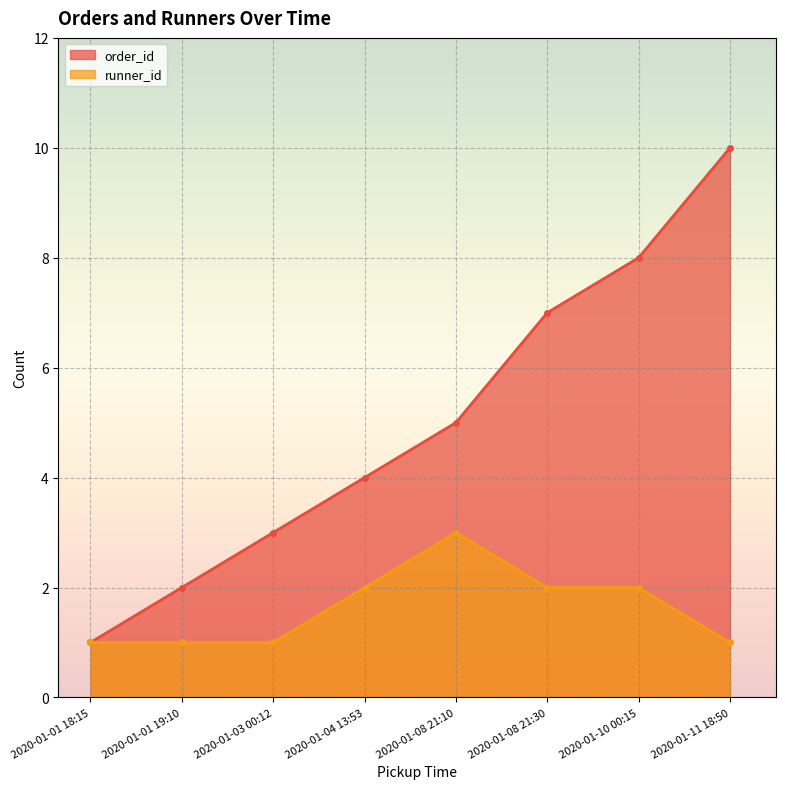

Which category has the lowest value across all series?

2020-01-01 18:15